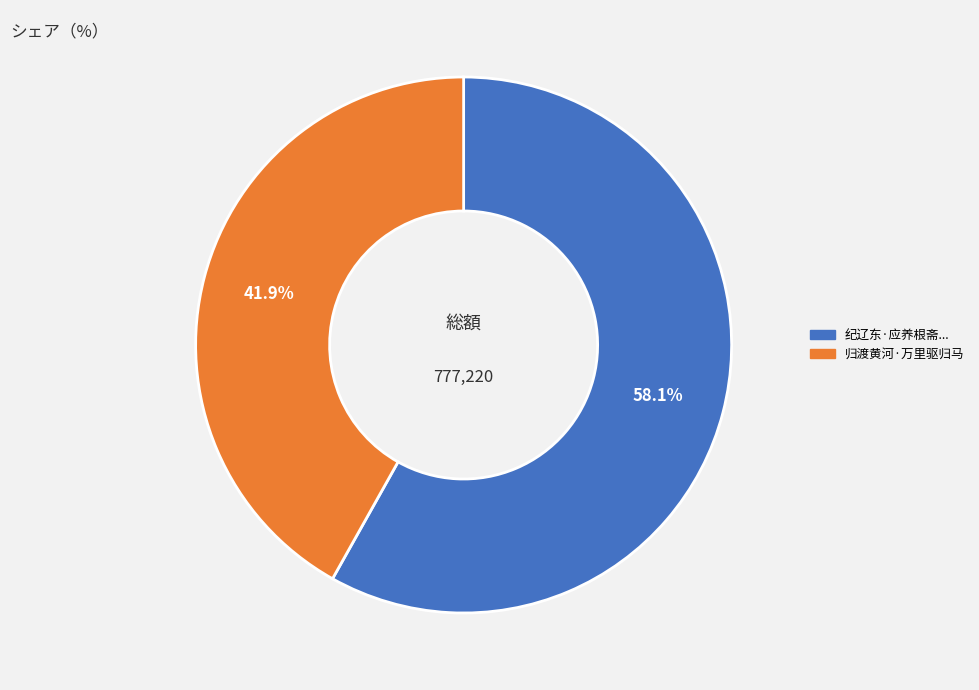

Is there a majority slice in this chart?

Yes